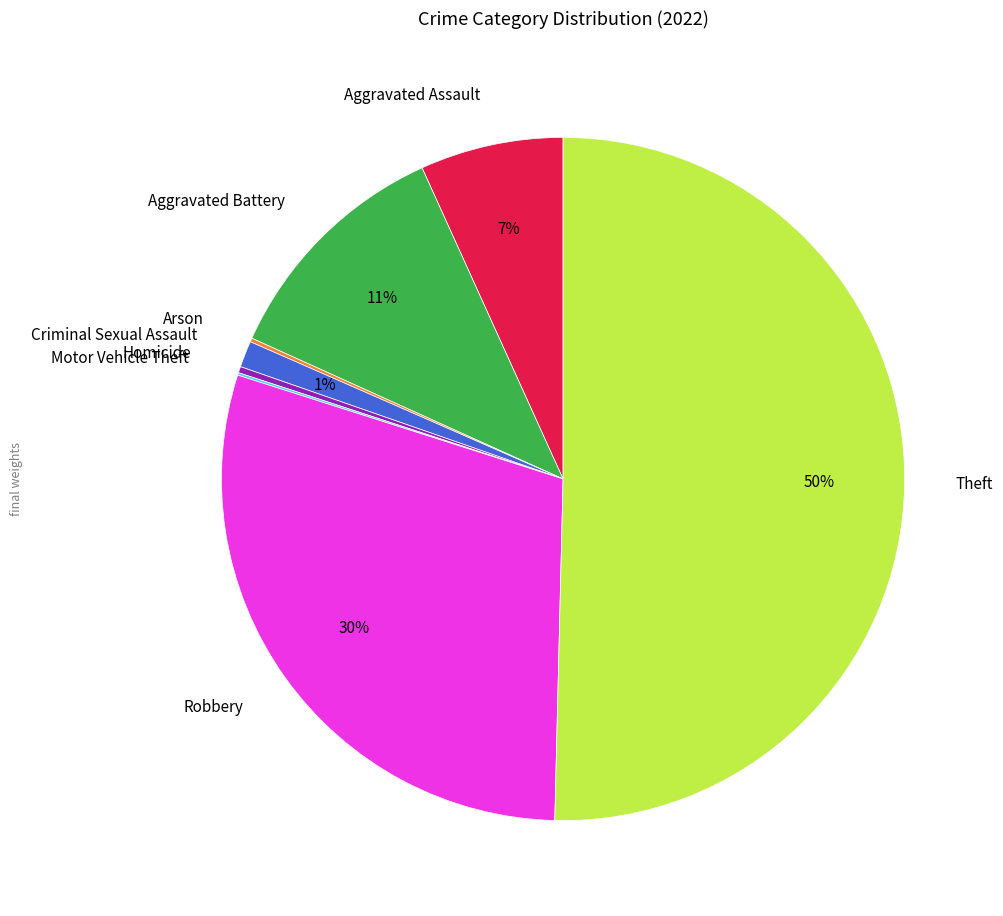

What percentage is the Aggravated Battery slice, to the nearest percent?

11%